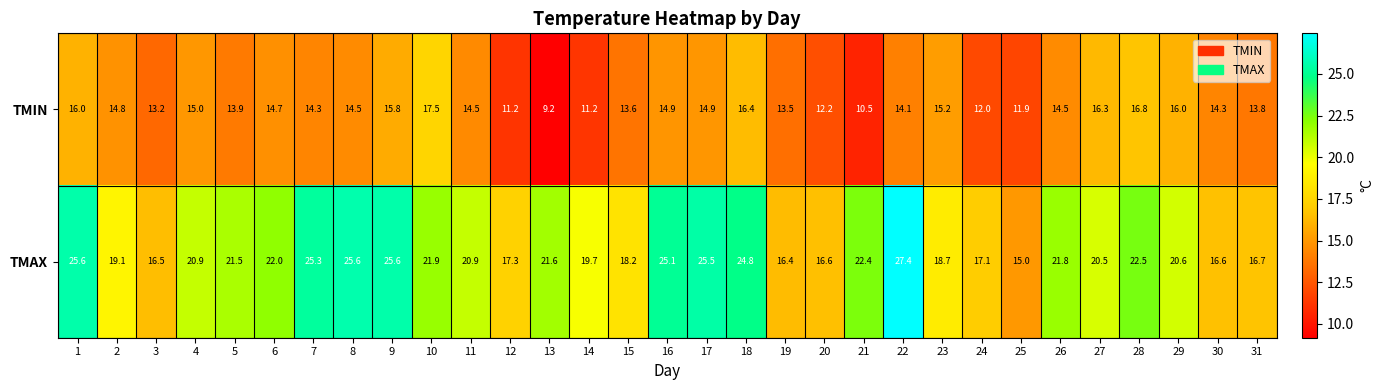

At which category is the sum across all series the highest?

1